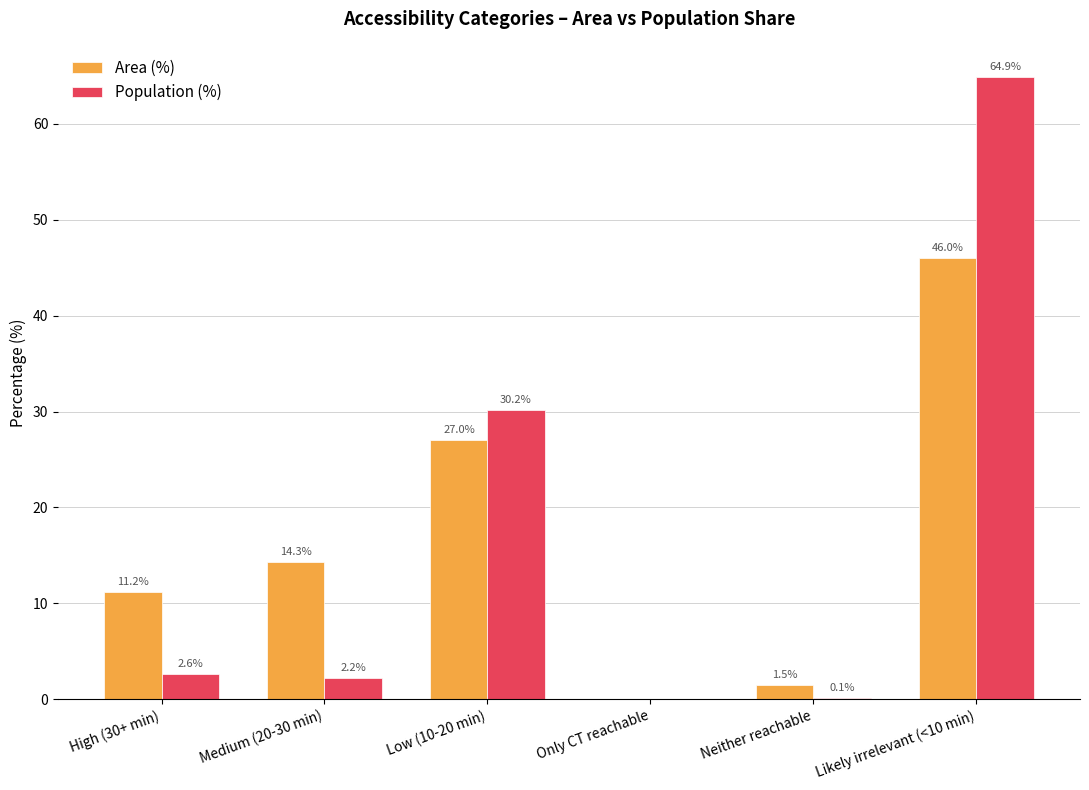

How many series are shown in this chart?

2